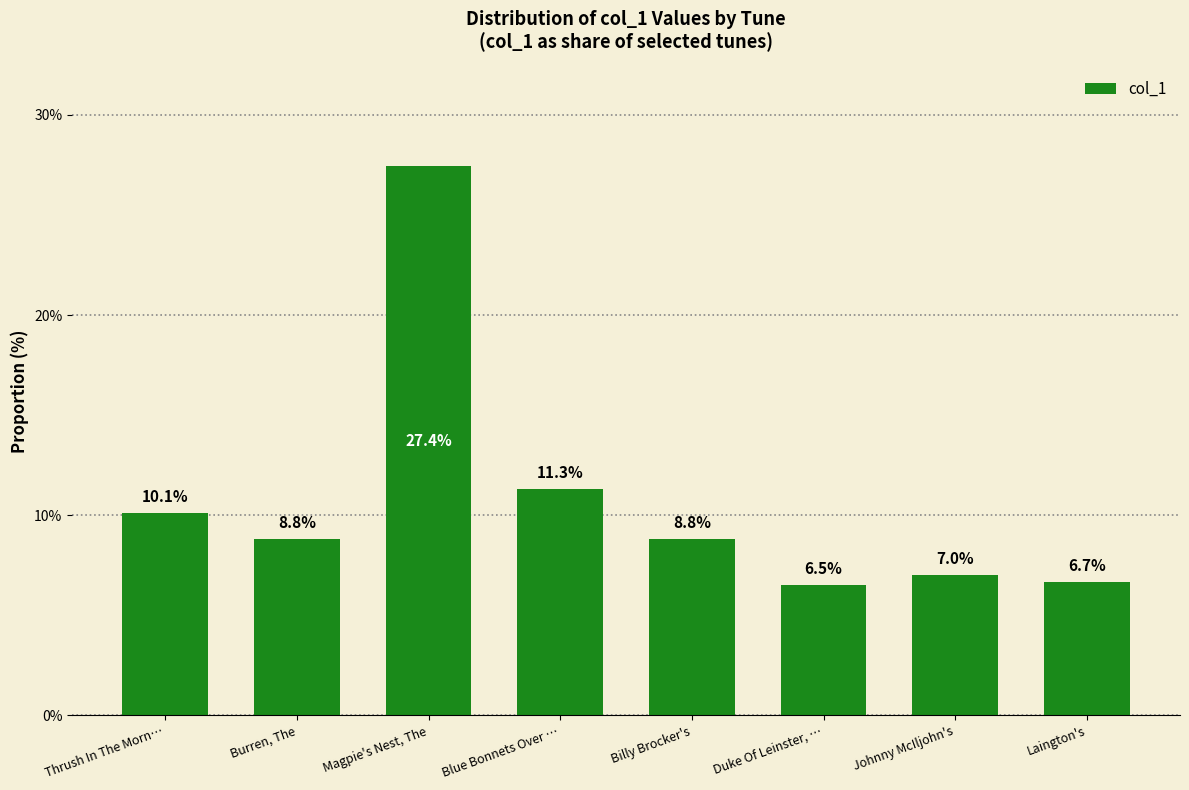

Reading left to right, transcribe all the data shown in this chart.

Thrush In The Morn…=10.1	Burren, The=8.8	Magpie's Nest, The=27.4	Blue Bonnets Over …=11.3	Billy Brocker's=8.8	Duke Of Leinster, …=6.5	Johnny McIljohn's=7.0	Laington's=6.7